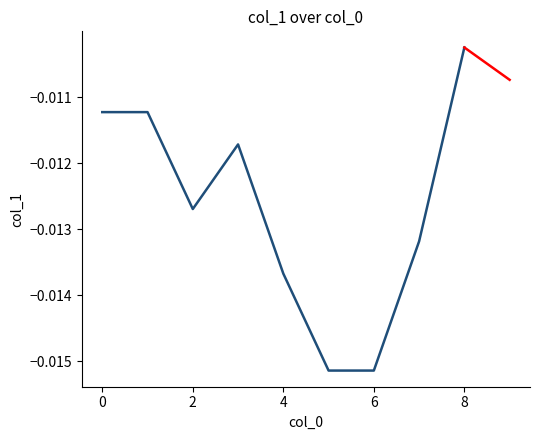

Does the chart have visible grid lines?

No